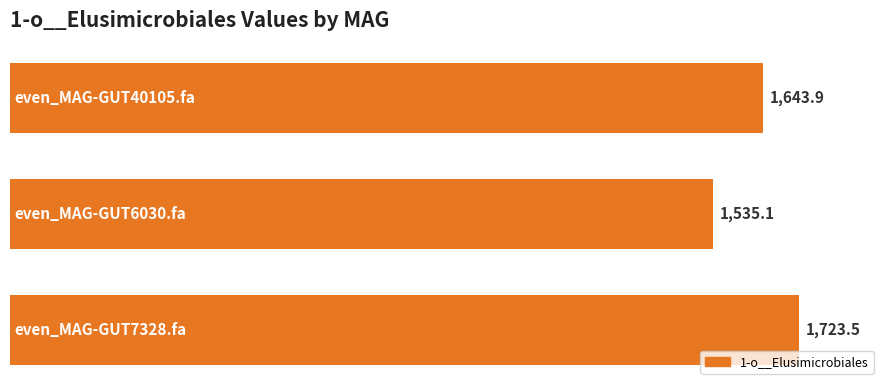

Are the bars horizontal?

Yes